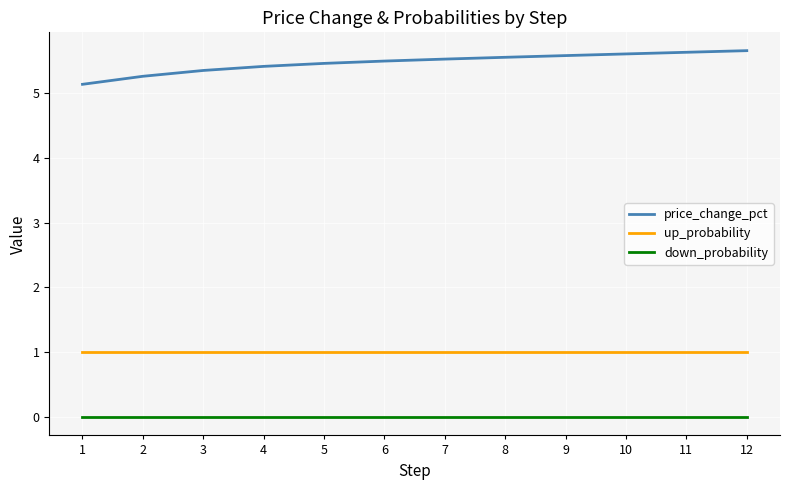

What is the spread (max minus min) of values at 4?

5.4